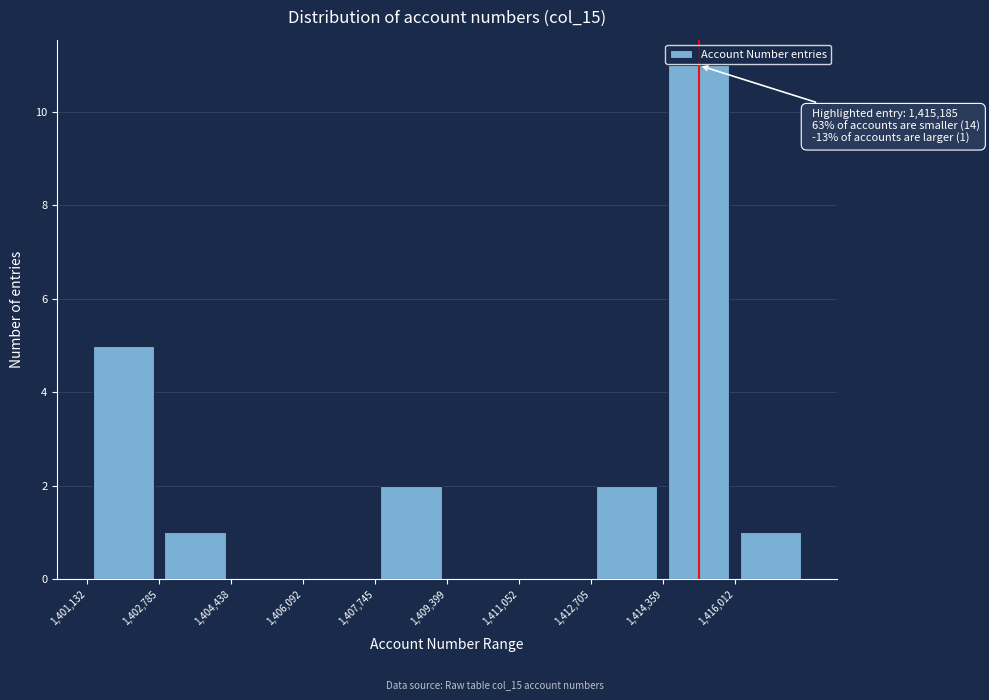

Which range on the x-axis has the tallest bar?

1414400 to 1416000